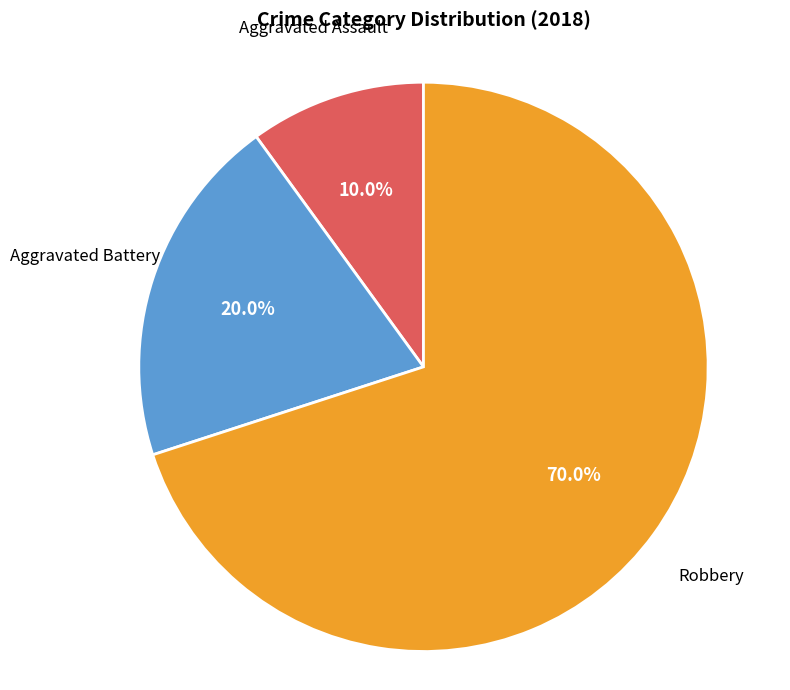

Is there any slice that represents more than half of the pie?

Yes